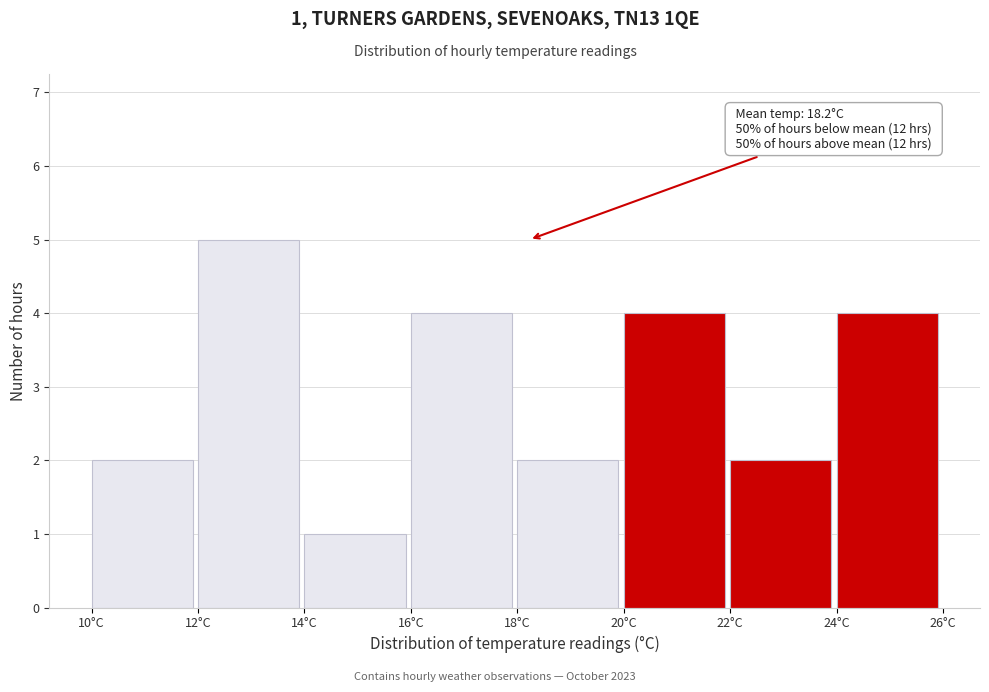

Which range on the x-axis has the tallest bar?

12 to 14